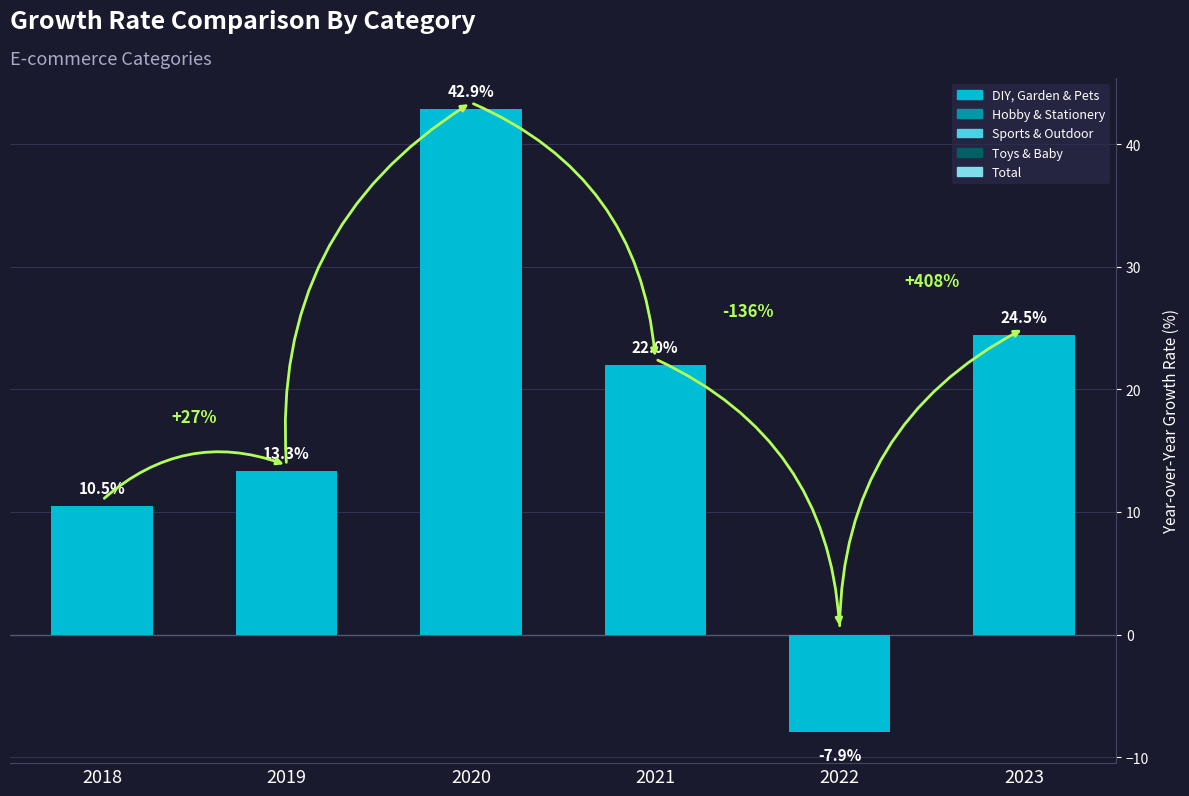

The chart shows a value of -11.6 at 2022. True or false?

False